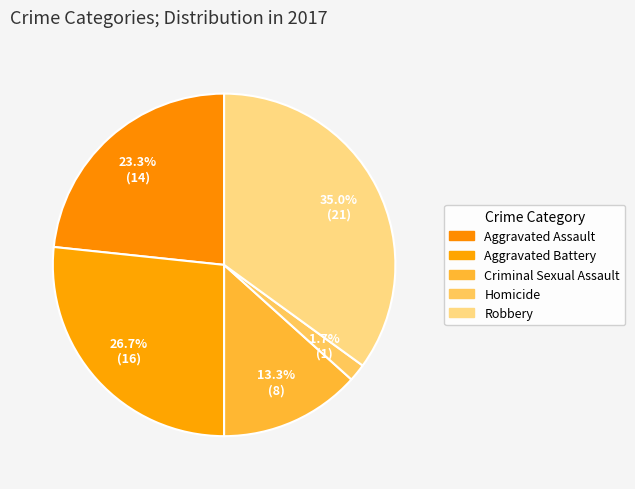

Which category has the biggest portion of the pie?

Robbery